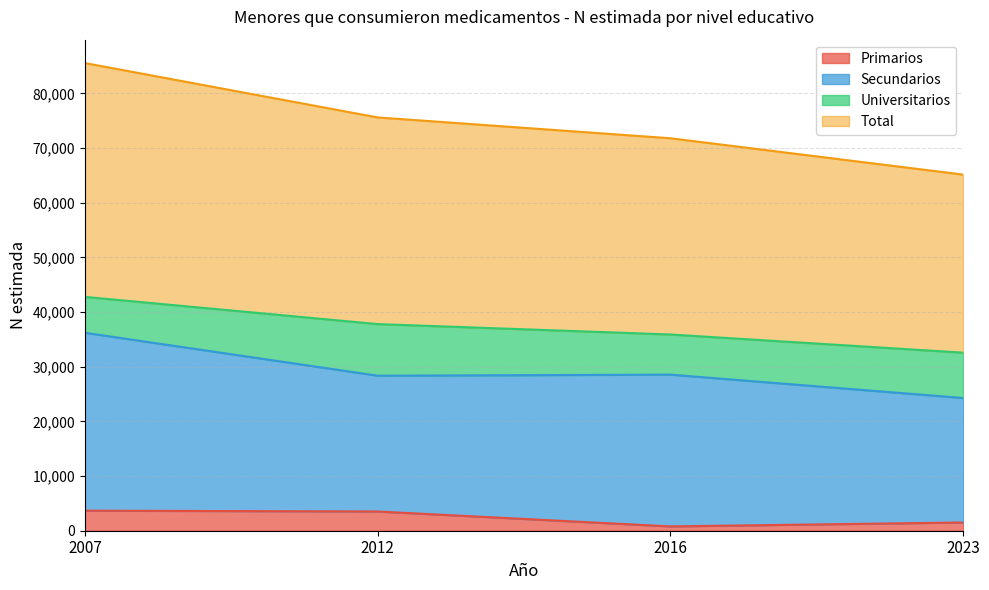

How many Total values are between 71796 and 85552?

3